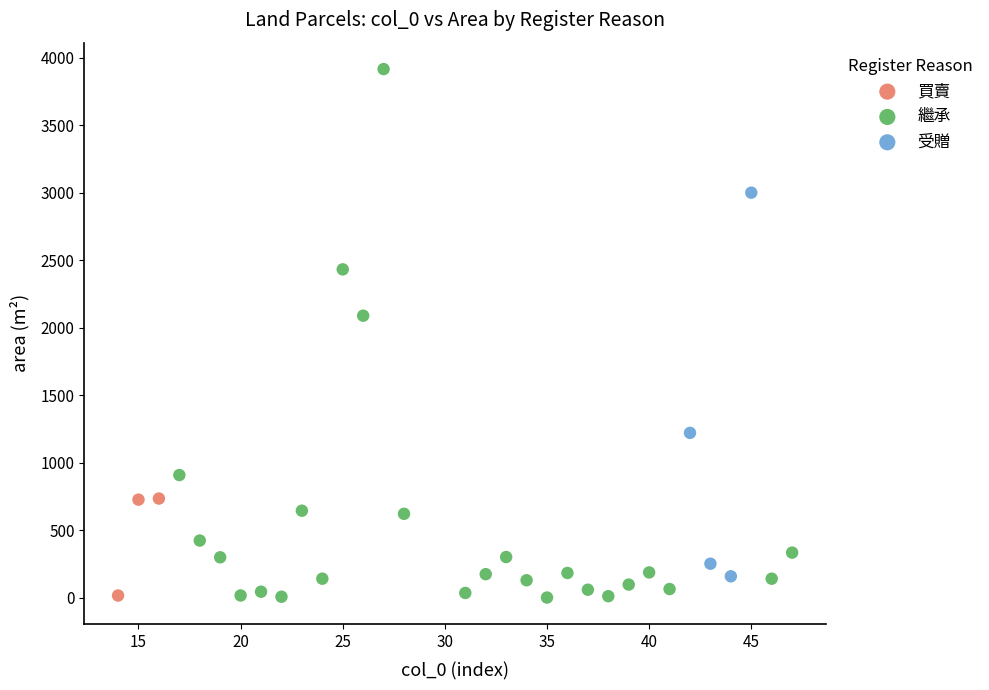

Which series has the widest spread of Y values?

繼承